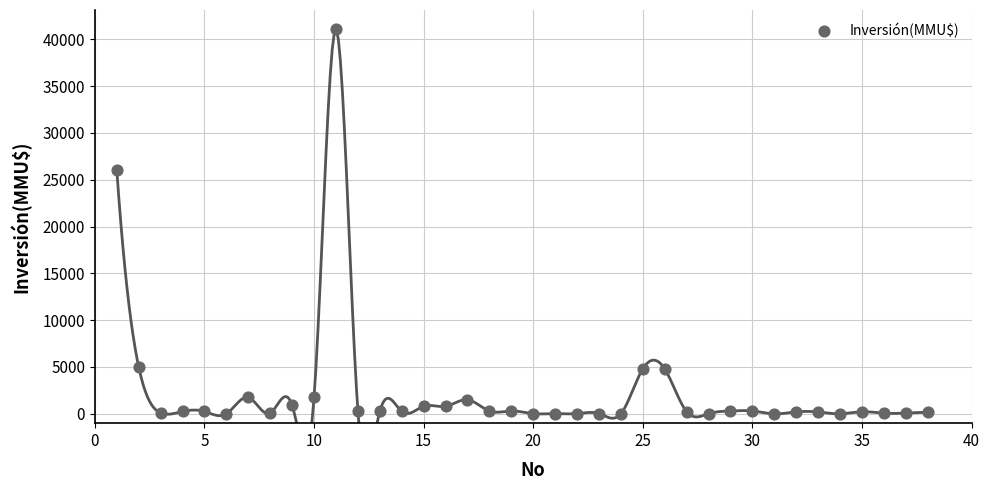

What Y value in the scatter plot is closest to 20537?

26000